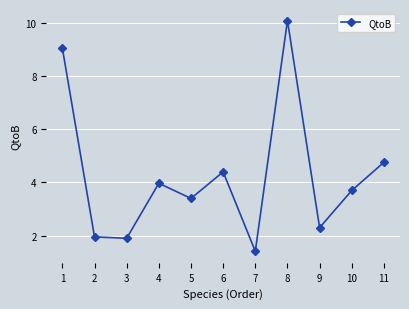

What is the sum of the values at 7 and 3?

3.3